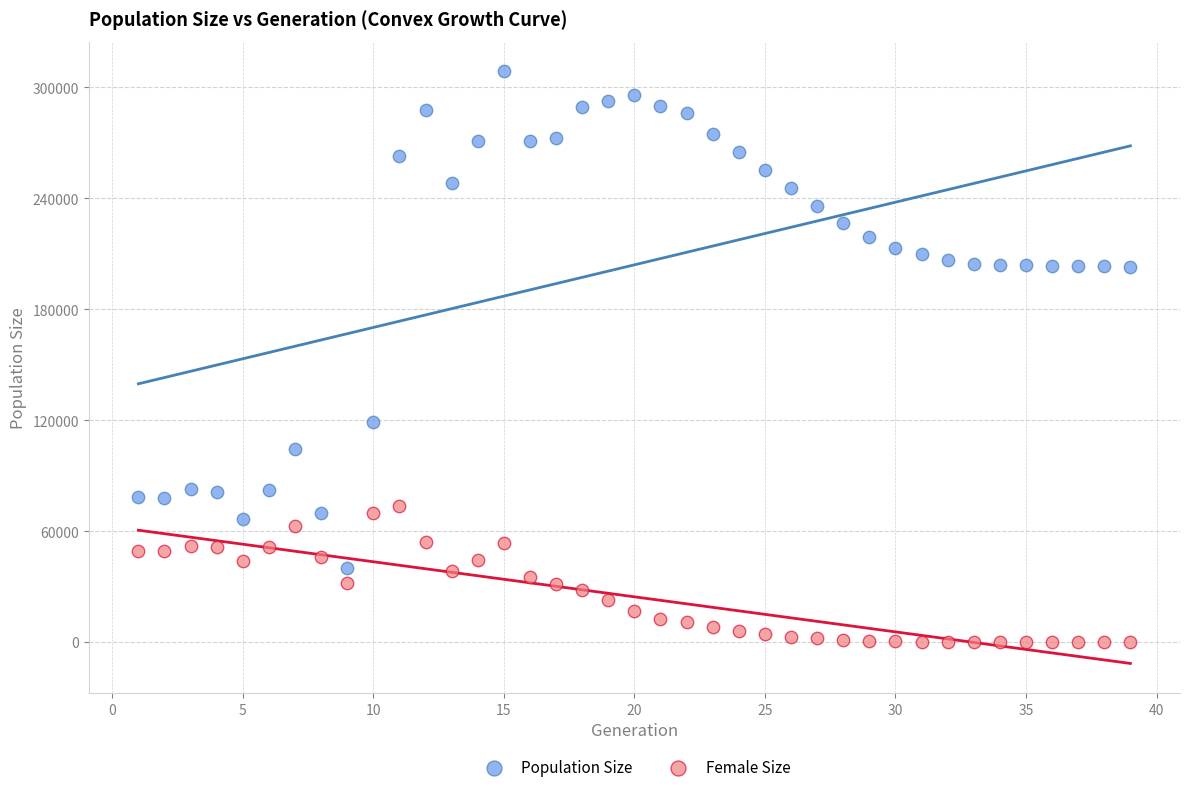

Across all series, what Y value is closest to 154344?

119236